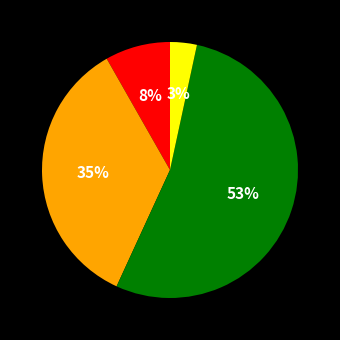

To the nearest percent, what is the average slice percentage?

25%